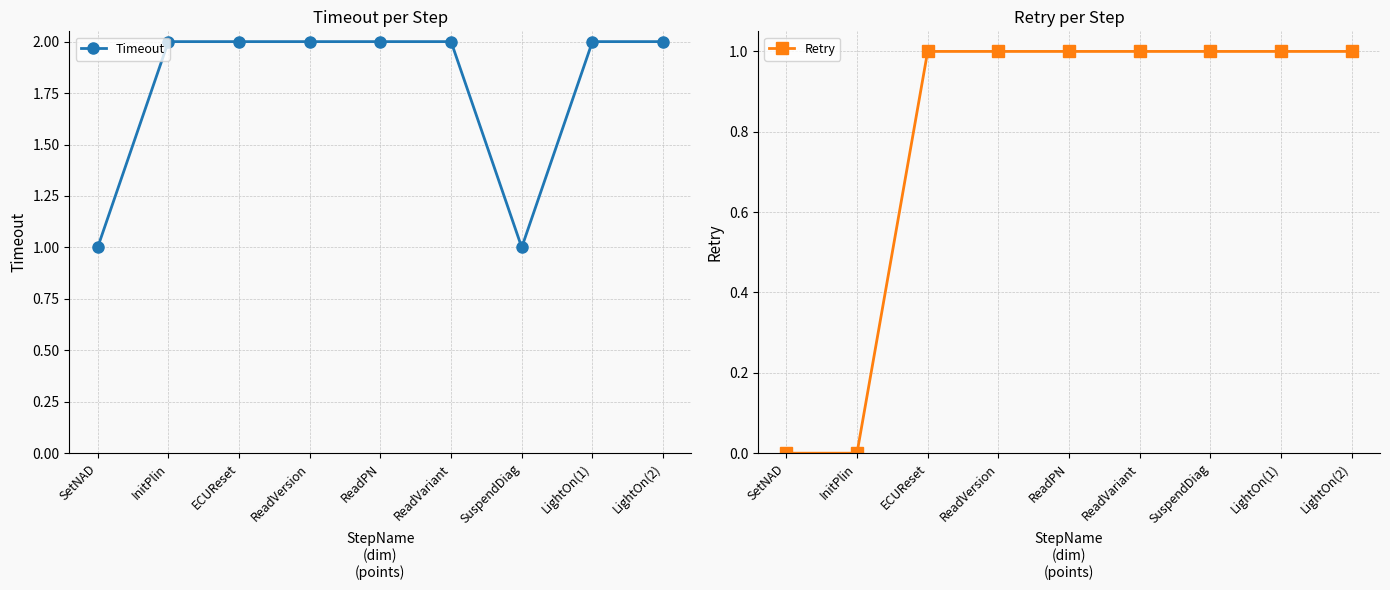

The value of Timeout at SuspendDiag is 1. True or false?

True